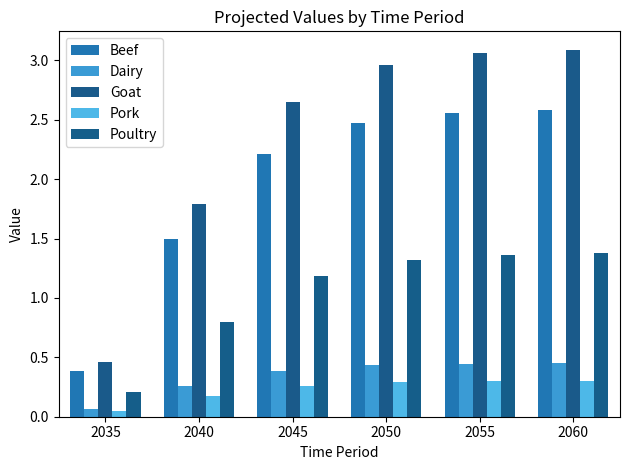

What is the average value of the Beef series?

2.0